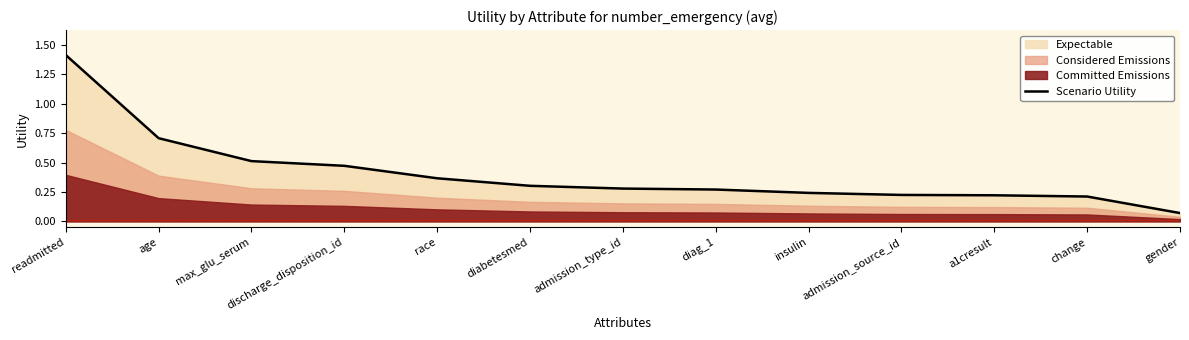

What is the sum of all values?

5.3